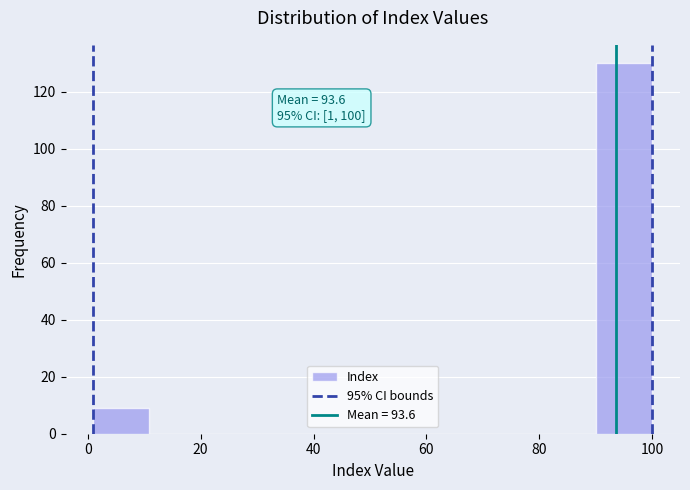

Which range on the x-axis has the tallest bar?

90 to 100